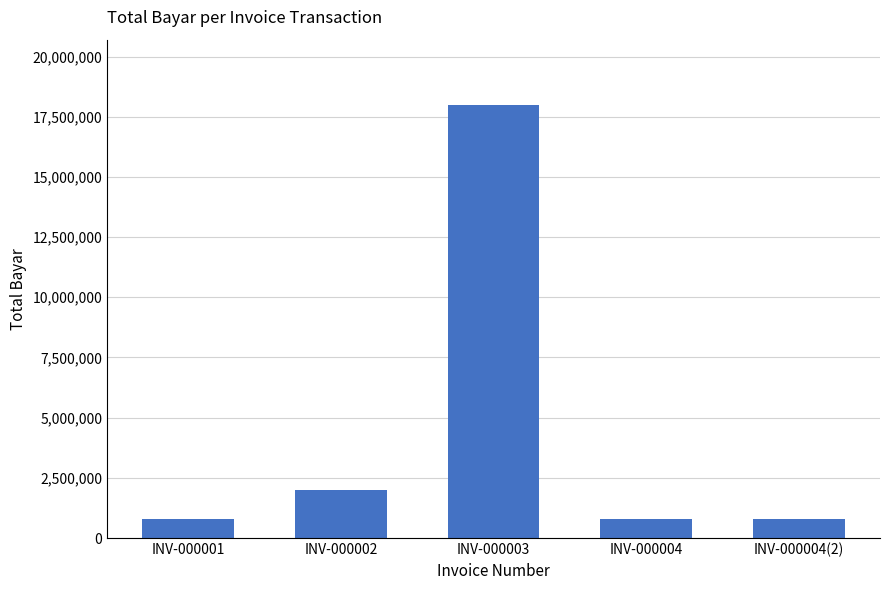

Reading left to right, extract all data points from this chart.

INV-000001=800000	INV-000002=2000000	INV-000003=18000000	INV-000004=800000	INV-000004(2)=800000